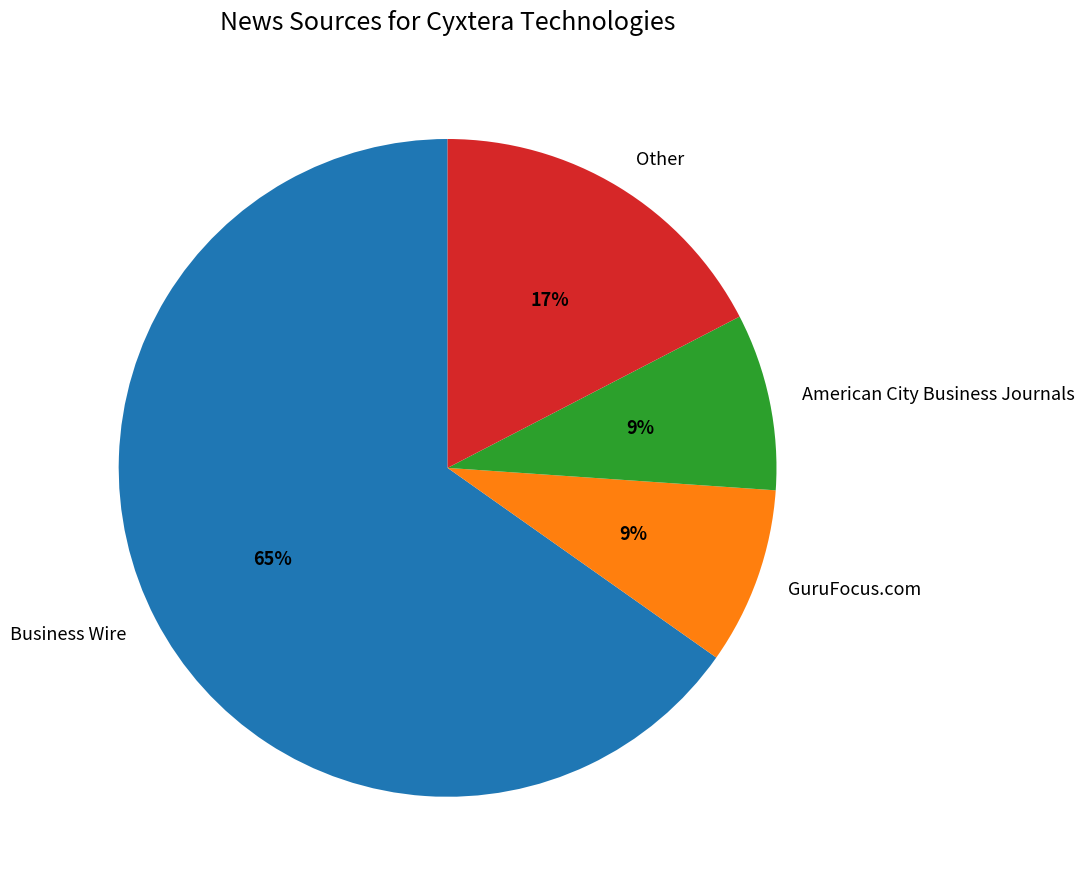

Combined, do Other and GuruFocus.com account for over 50%?

No